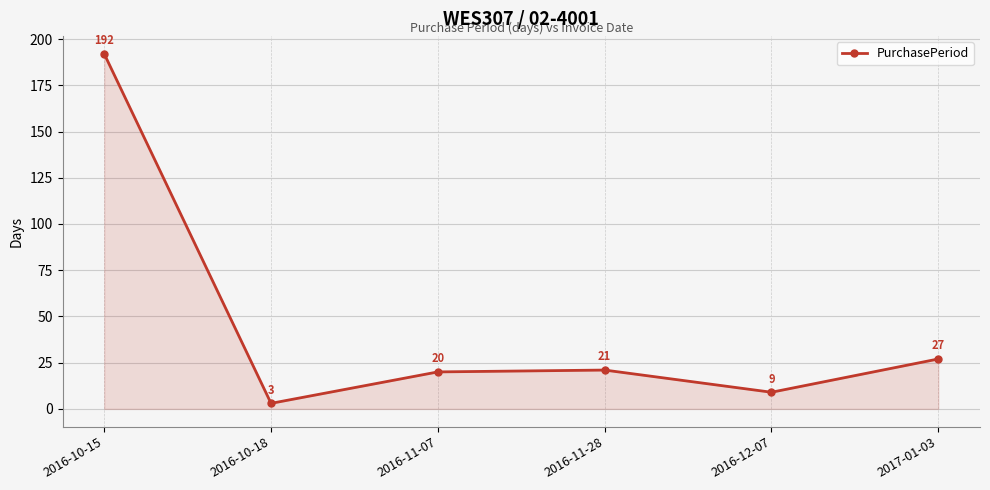

Approximately how many times larger is the value at 2016-12-07 compared to 2016-10-18?

3.0